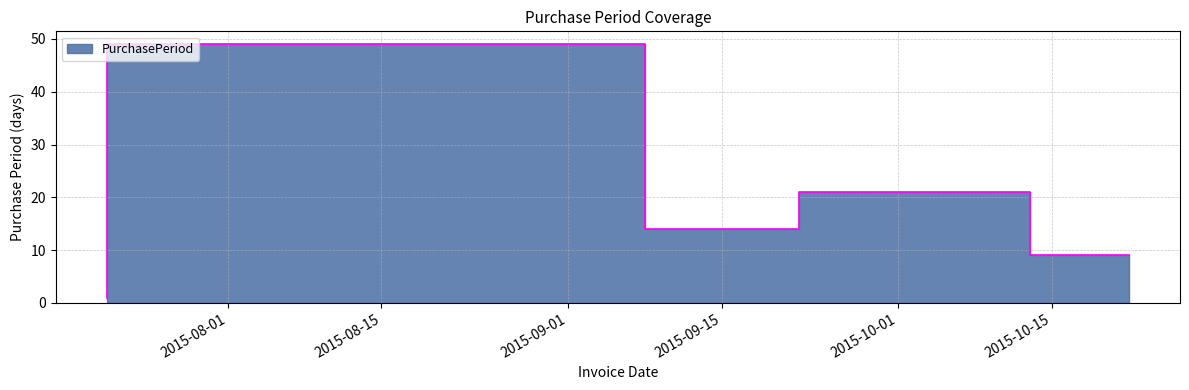

Reading left to right, list all the values displayed in this chart.

2015-07-21=1	2015-09-08=49	2015-09-22=14	2015-10-13=21	2015-10-22=9